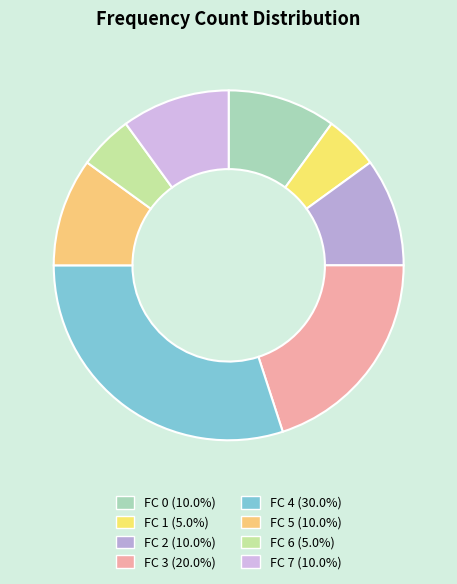

The FC 0 slice represents 10% of the pie. True or false?

True